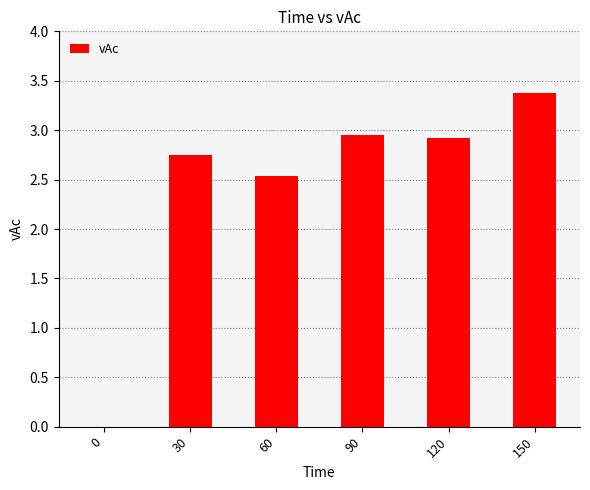

True or false: the data shows 1.2 at 60.

False